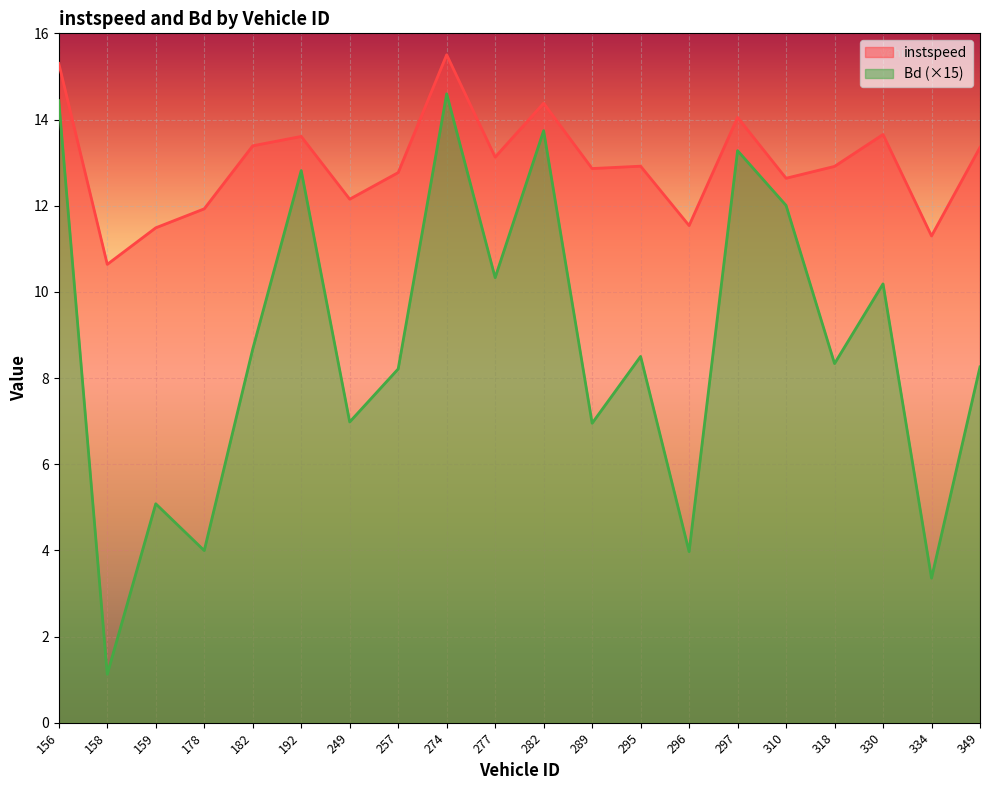

What is the value of the Bd point at the 15th from the left?

13.3